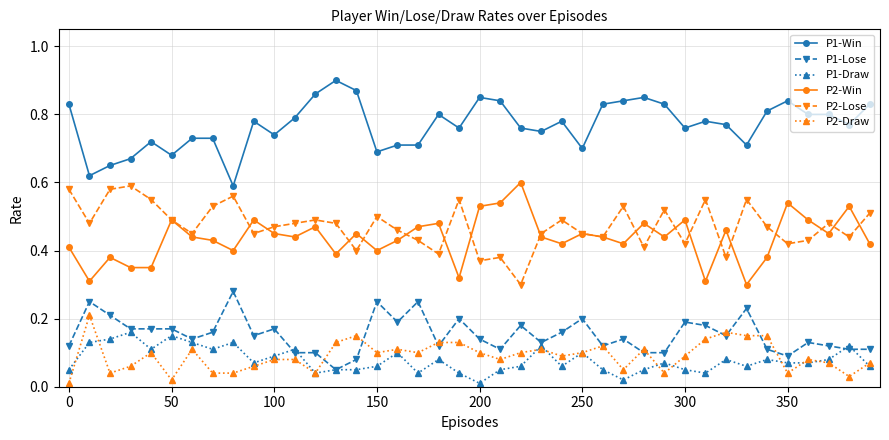

How many distinct data groups are displayed?

6